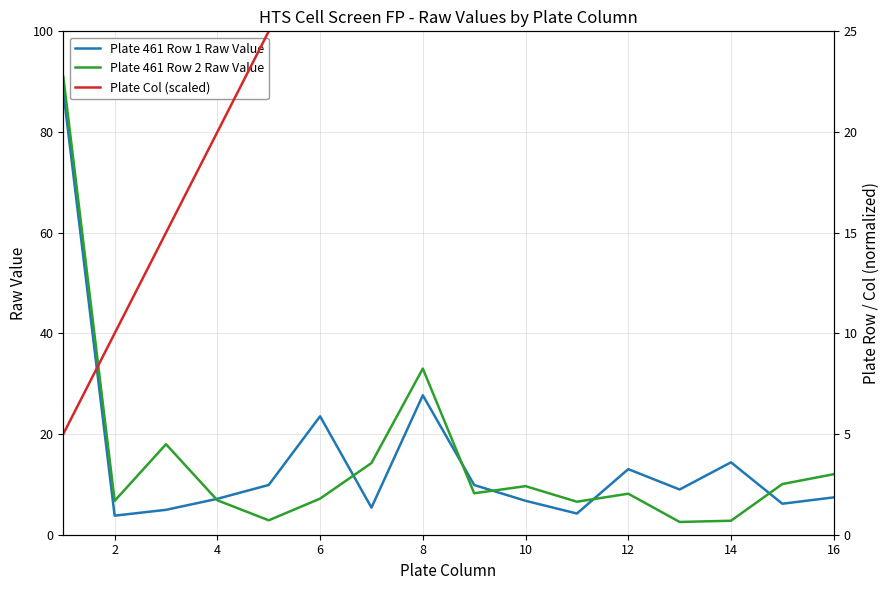

The Plate 461 Row 2 Raw Value series shows 3.6 at 2. True or false?

False